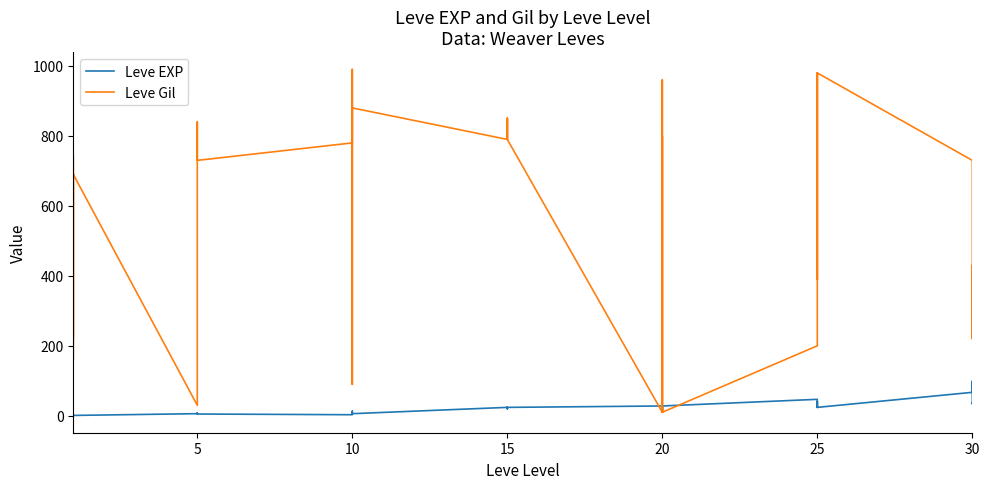

Which series has the widest spread of values?

Leve Gil